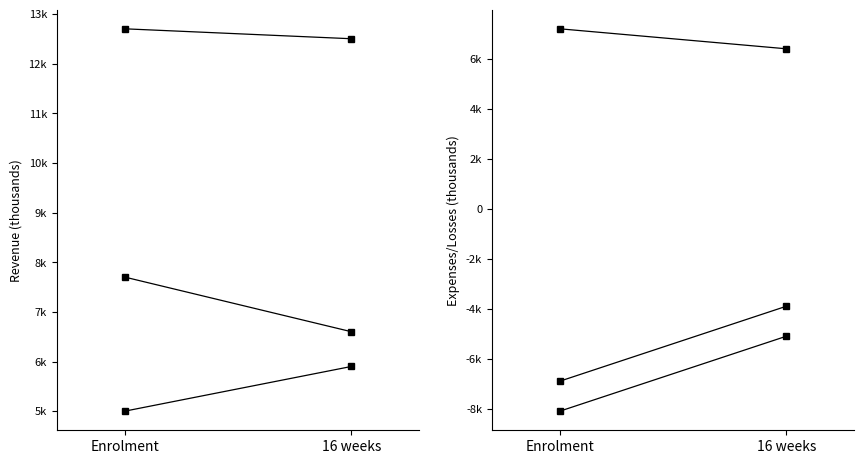

The value of Cost of Revenue at Enrolment is 7700. True or false?

True